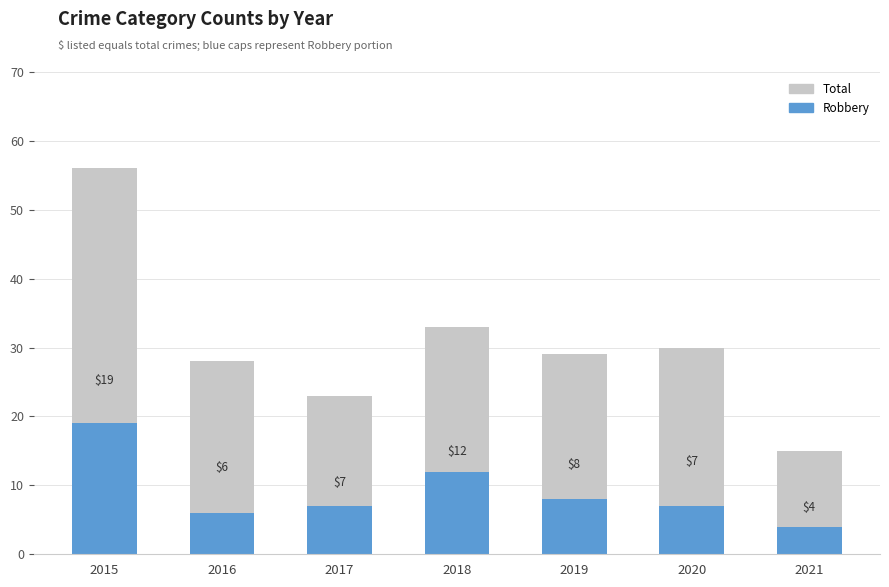

What are all the series names shown in the legend?

Total, Robbery